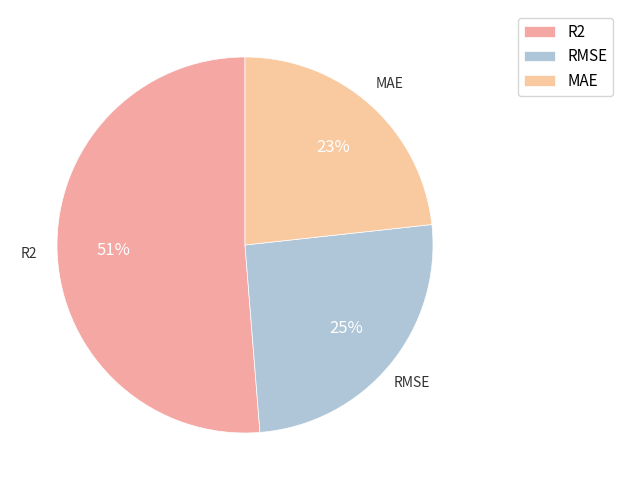

Between R2 and RMSE, which is larger?

R2